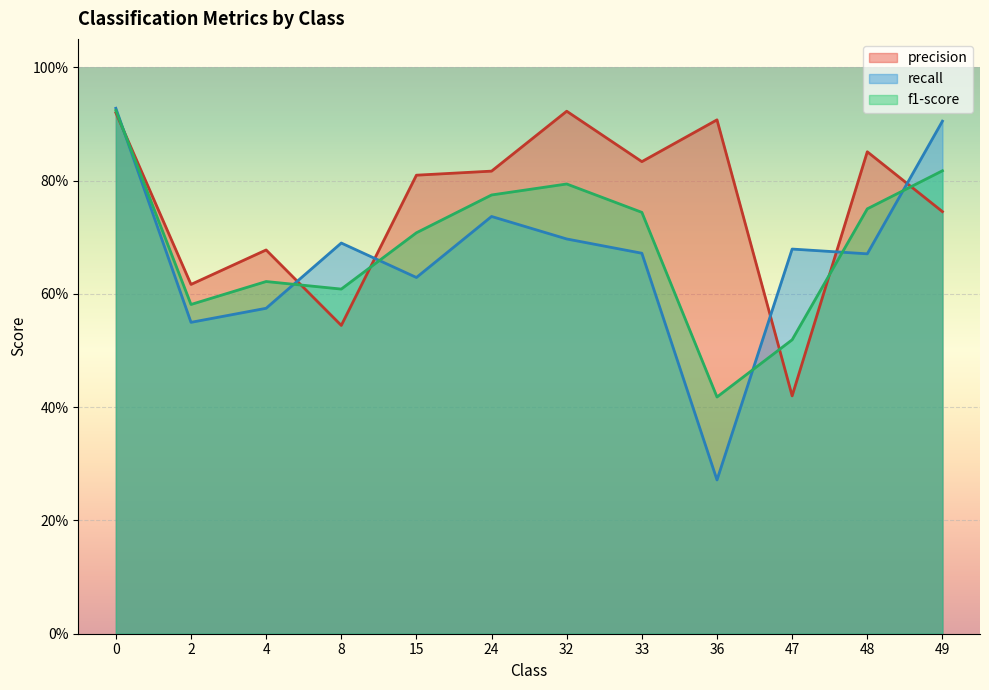

Where is the first local minimum for precision?

2